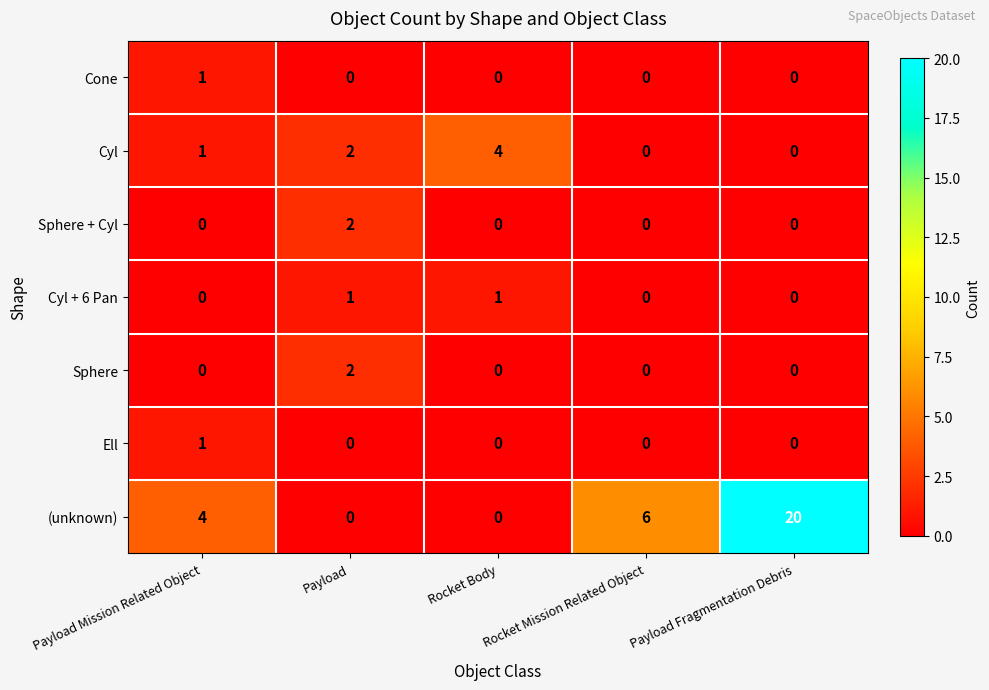

What is the sum of the Cyl values at Rocket Body and Payload?

6